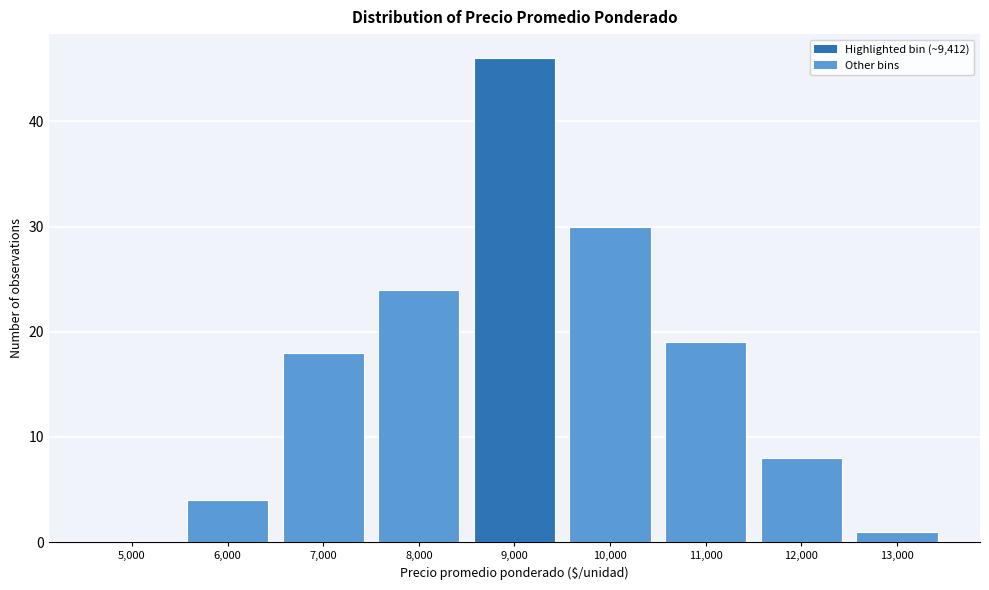

Reading left to right, list all the values displayed in this chart.

5,000=0	6,000=4	7,000=18	8,000=24	9,000=46	10,000=30	11,000=19	12,000=8	13,000=1